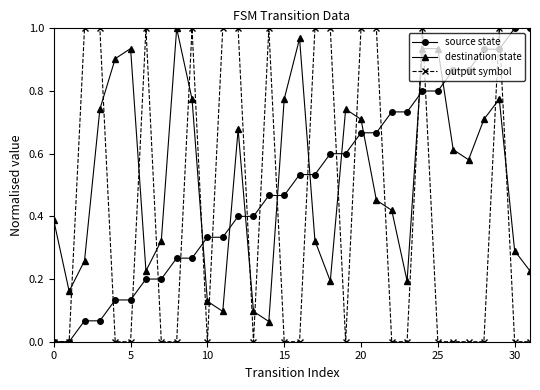

After their last crossing, which series has the higher values: destination state or output symbol?

destination state